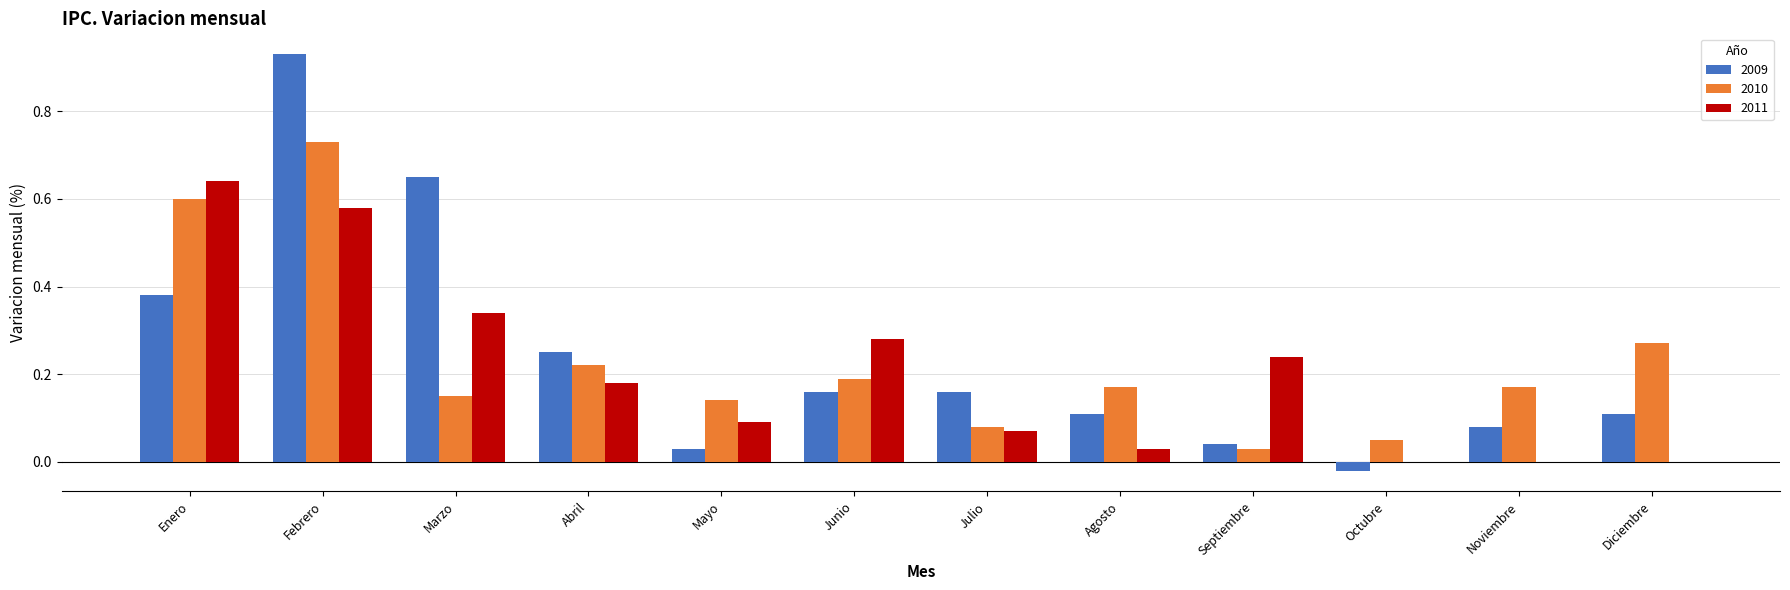

Which category has the highest value across all series?

Febrero